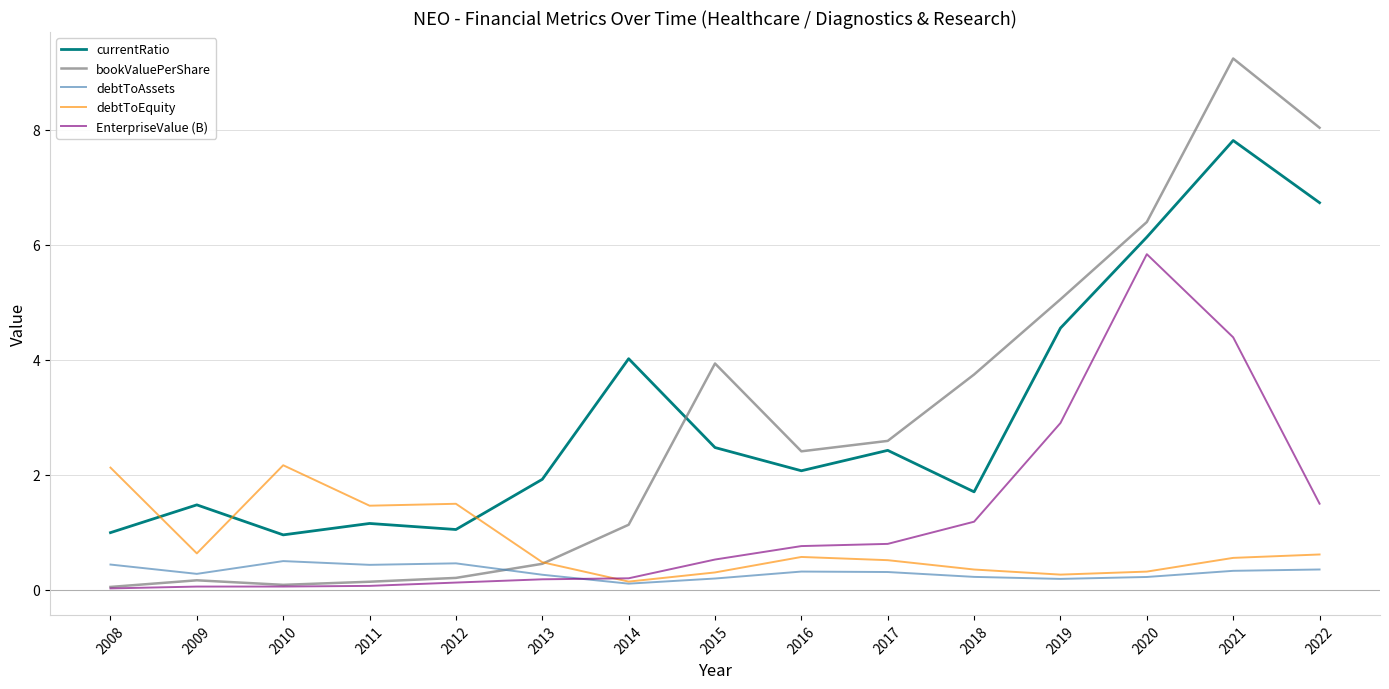

How many interior local valleys does the currentRatio series have?

4